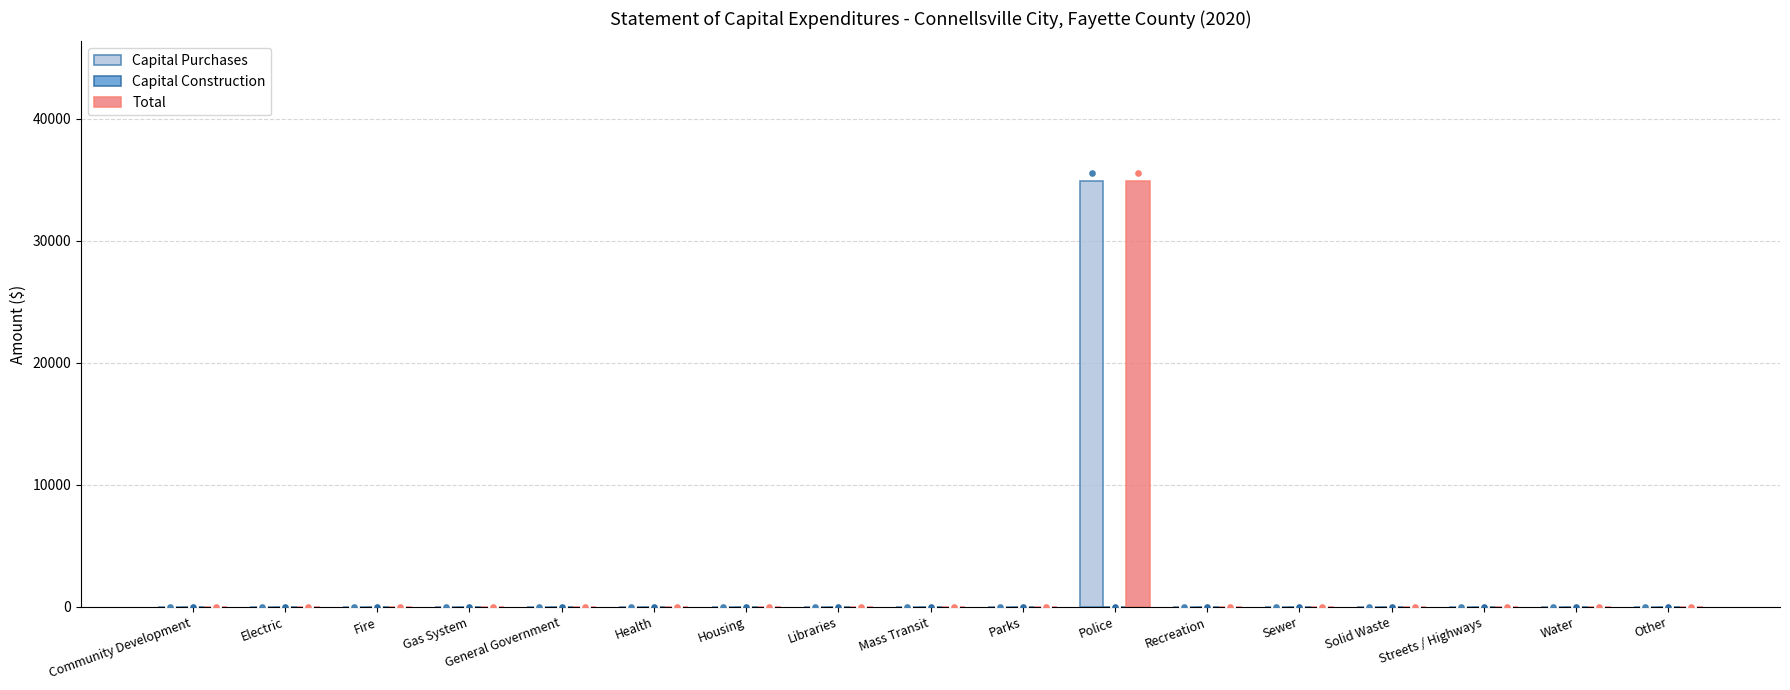

Is the value of Capital Purchases at Other greater than the value of Capital Construction at Health?

No